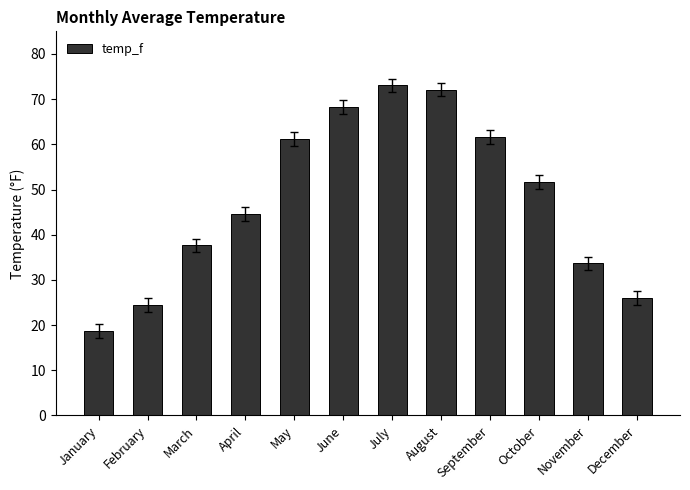

What is the minimum value shown in the chart?

18.7